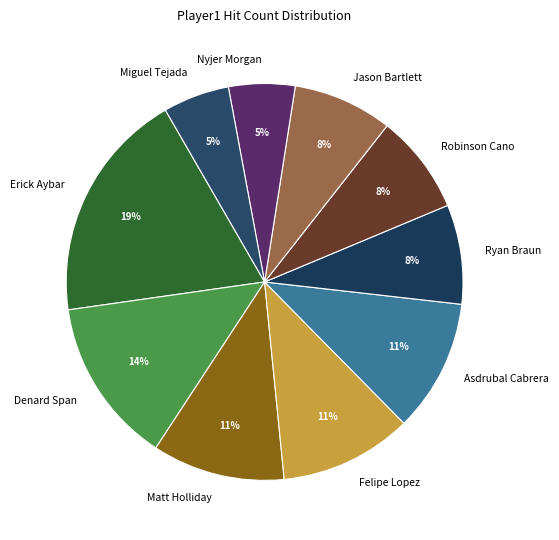

To the nearest percent, what portion does Asdrubal Cabrera represent?

11%